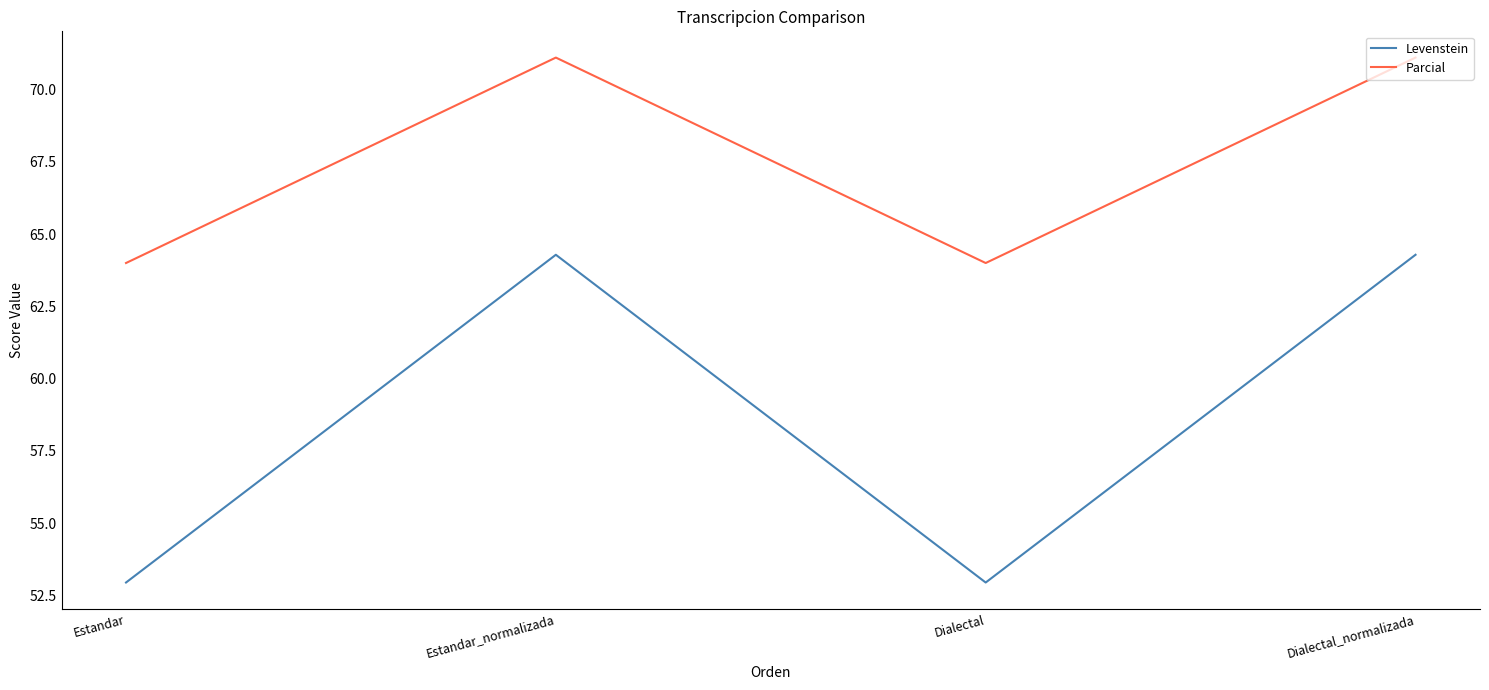

What is the maximum value for Levenstein?

64.3